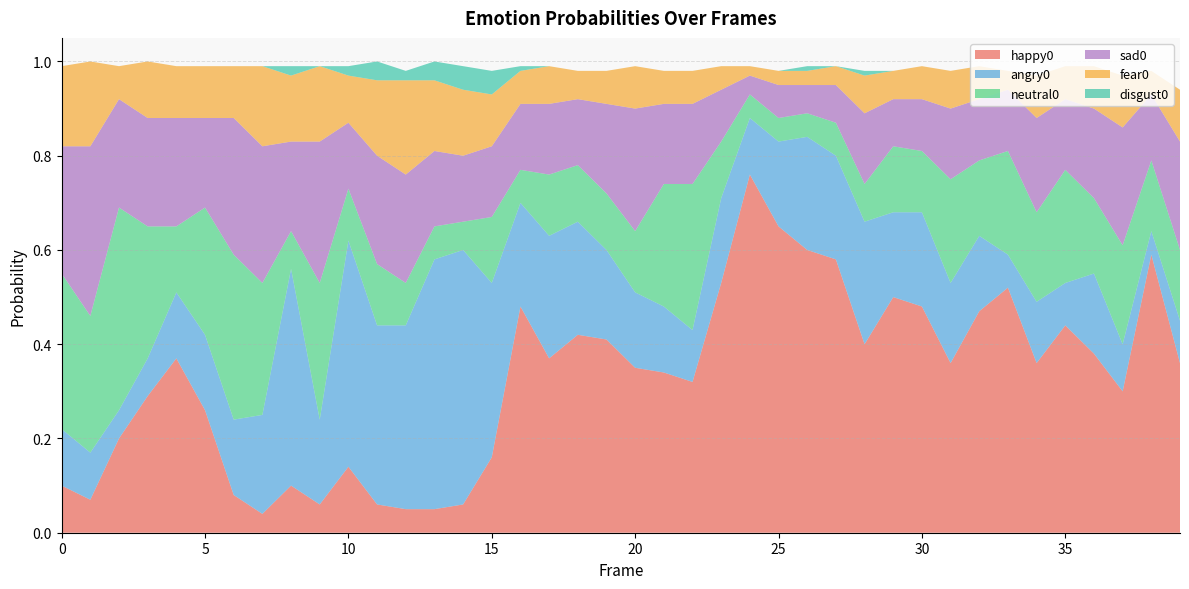

Reading right to left, what are all the values shown in this chart?

happy0: 39=0.4	38=0.6	37=0.3	36=0.4	35=0.4	34=0.4	33=0.5	32=0.5	31=0.4	30=0.5	29=0.5	28=0.4	27=0.6	26=0.6	25=0.7	24=0.8	23=0.5	22=0.3	21=0.3	20=0.3	19=0.4	18=0.4	17=0.4	16=0.5	15=0.2	14=0.1	13=0.1	12=0.1	11=0.1	10=0.1	9=0.1	8=0.1	7=0.0	6=0.1	5=0.3	4=0.4	3=0.3	2=0.2	1=0.1	0=0.1
angry0: 39=0.1	38=0.1	37=0.1	36=0.2	35=0.1	34=0.1	33=0.1	32=0.2	31=0.2	30=0.2	29=0.2	28=0.3	27=0.2	26=0.2	25=0.2	24=0.1	23=0.2	22=0.1	21=0.1	20=0.2	19=0.2	18=0.2	17=0.3	16=0.2	15=0.4	14=0.5	13=0.5	12=0.4	11=0.4	10=0.5	9=0.2	8=0.5	7=0.2	6=0.2	5=0.2	4=0.1	3=0.1	2=0.1	1=0.1	0=0.1
neutral0: 39=0.1	38=0.1	37=0.2	36=0.2	35=0.2	34=0.2	33=0.2	32=0.2	31=0.2	30=0.1	29=0.1	28=0.1	27=0.1	26=0.1	25=0.1	24=0.1	23=0.1	22=0.3	21=0.3	20=0.1	19=0.1	18=0.1	17=0.1	16=0.1	15=0.1	14=0.1	13=0.1	12=0.1	11=0.1	10=0.1	9=0.3	8=0.1	7=0.3	6=0.3	5=0.3	4=0.1	3=0.3	2=0.4	1=0.3	0=0.3
sad0: 39=0.2	38=0.1	37=0.2	36=0.2	35=0.1	34=0.2	33=0.1	32=0.1	31=0.1	30=0.1	29=0.1	28=0.1	27=0.1	26=0.1	25=0.1	24=0.0	23=0.1	22=0.2	21=0.2	20=0.3	19=0.2	18=0.1	17=0.1	16=0.1	15=0.1	14=0.1	13=0.2	12=0.2	11=0.2	10=0.1	9=0.3	8=0.2	7=0.3	6=0.3	5=0.2	4=0.2	3=0.2	2=0.2	1=0.4	0=0.3
fear0: 39=0.1	38=0.1	37=0.1	36=0.1	35=0.1	34=0.1	33=0.0	32=0.1	31=0.1	30=0.1	29=0.1	28=0.1	27=0.0	26=0.0	25=0.0	24=0.0	23=0.1	22=0.1	21=0.1	20=0.1	19=0.1	18=0.1	17=0.1	16=0.1	15=0.1	14=0.1	13=0.1	12=0.2	11=0.2	10=0.1	9=0.2	8=0.1	7=0.2	6=0.1	5=0.1	4=0.1	3=0.1	2=0.1	1=0.2	0=0.2
disgust0: 39=0.0	38=0.0	37=0.0	36=0.0	35=0.0	34=0.0	33=0.0	32=0.0	31=0.0	30=0.0	29=0.0	28=0.0	27=0.0	26=0.0	25=0.0	24=0.0	23=0.0	22=0.0	21=0.0	20=0.0	19=0.0	18=0.0	17=0.0	16=0.0	15=0.1	14=0.1	13=0.0	12=0.0	11=0.0	10=0.0	9=0.0	8=0.0	7=0.0	6=0.0	5=0.0	4=0.0	3=0.0	2=0.0	1=0.0	0=0.0